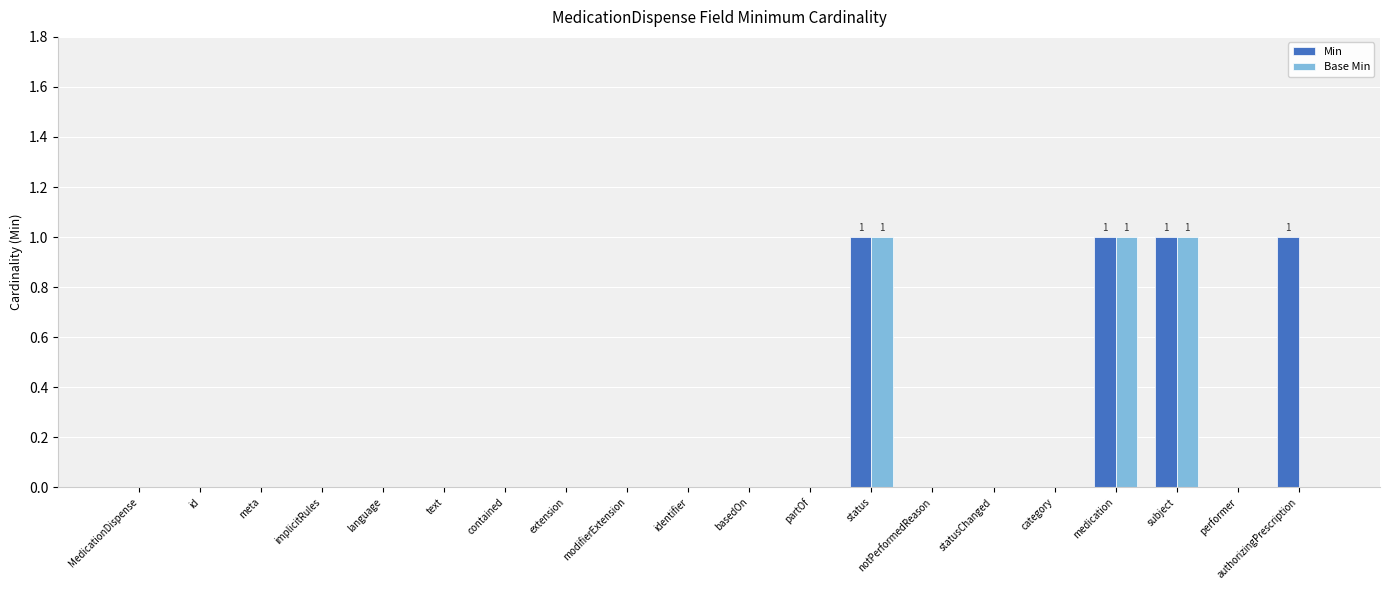

What is the sum of all Min values?

4